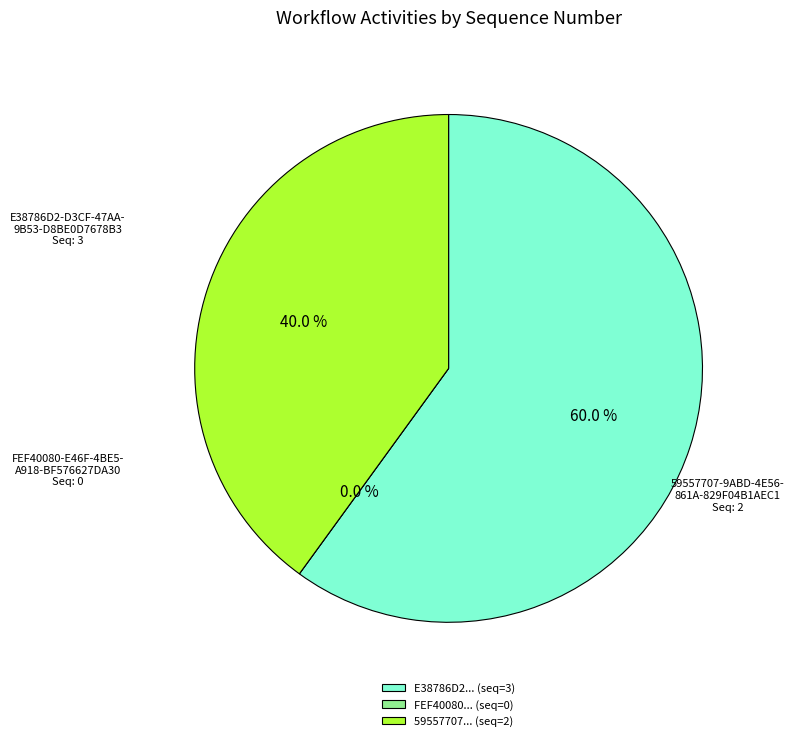

Which category has the smallest portion of the pie?

FEF40080-E46F-4BE5-
A918-BF576627DA30